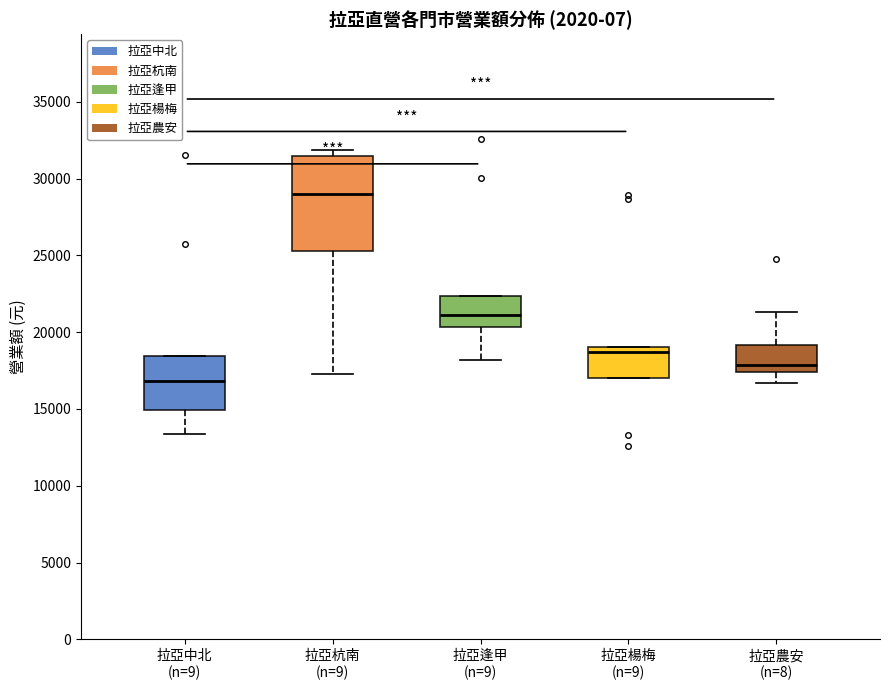

Where is the lower edge of the box for 拉亞中北 (n=9) on the y-axis? The values are not printed on the chart, so give them approximately, as read against the axis.

15000